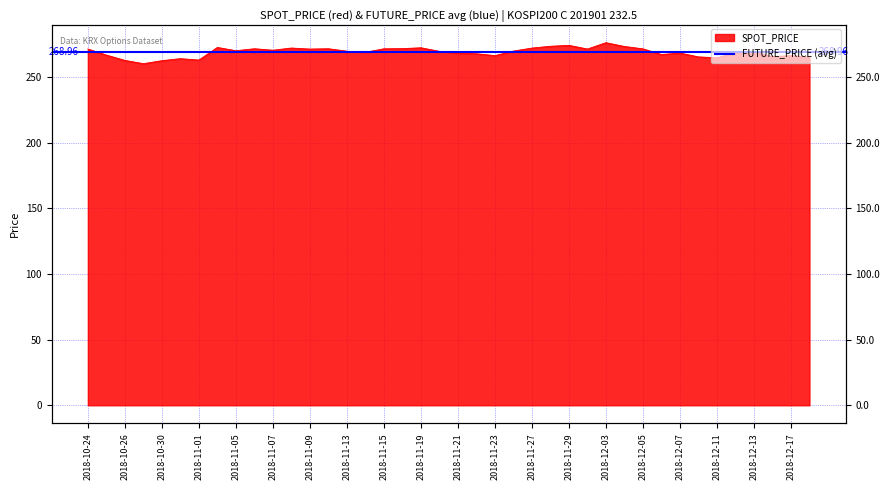

What is the sum of the values at 2018-11-21 and 2018-11-29?

542.4